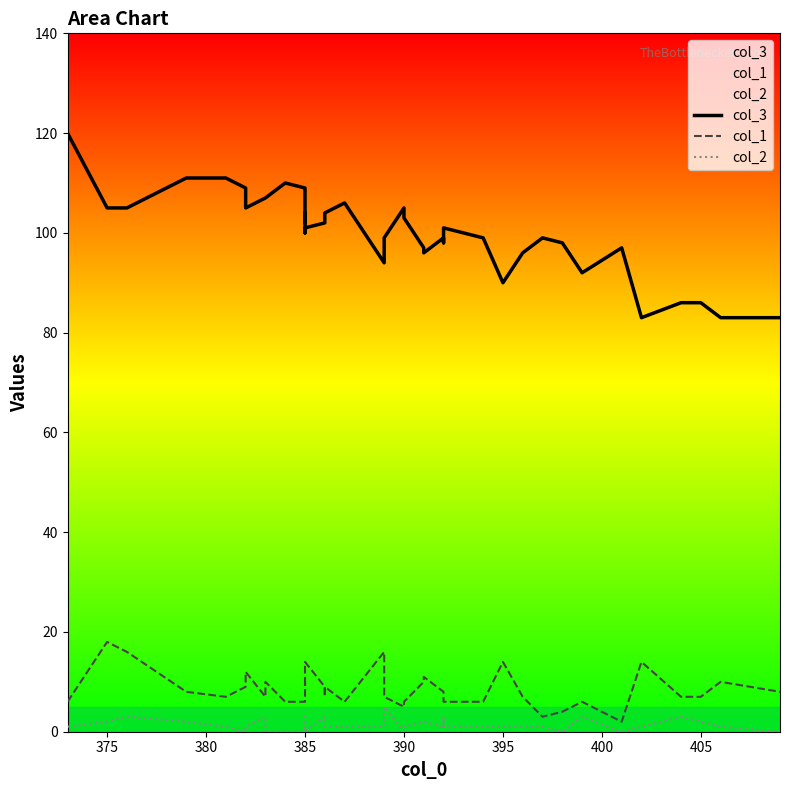

How many positive values does the col_2 series have?

31